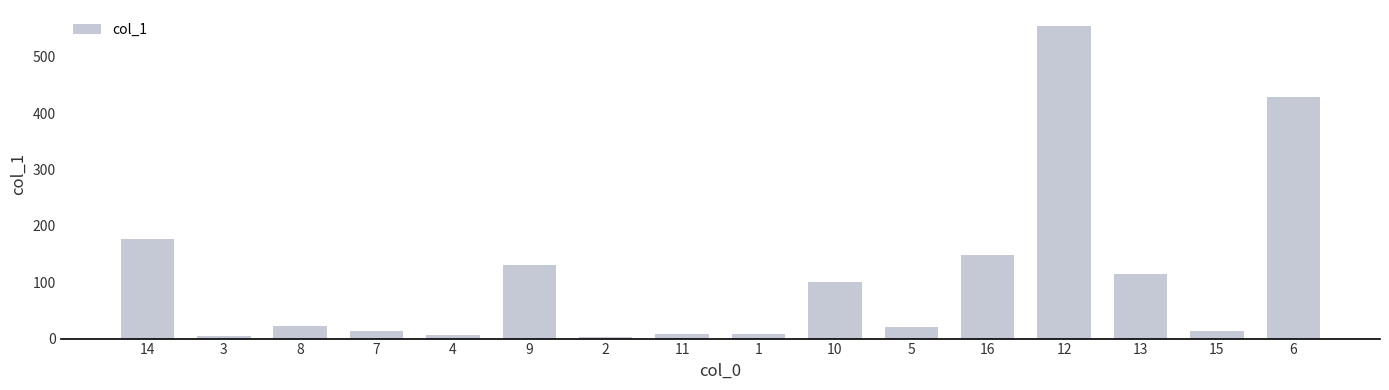

What is the difference between the second highest and minimum values?

425.8